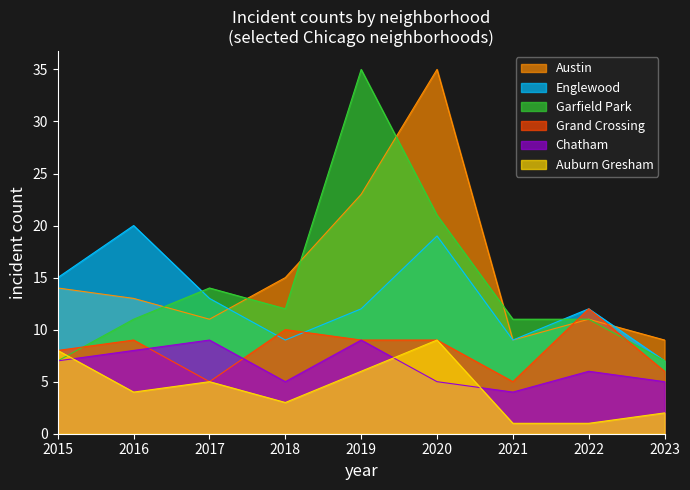

How many Grand Crossing values are between 6 and 9?

5